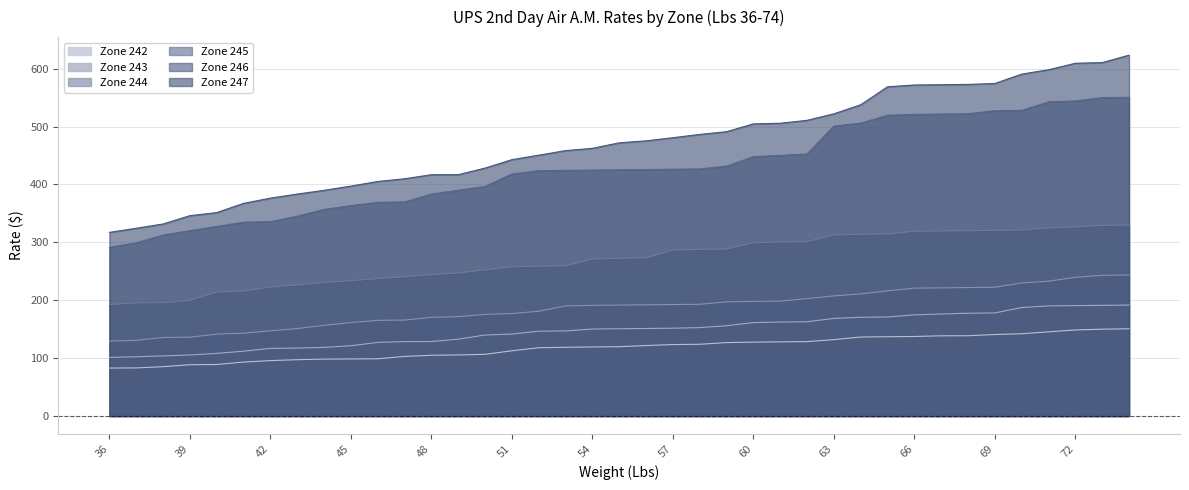

What is the value of the Zone 243 point at the 36th from the left?

190.3